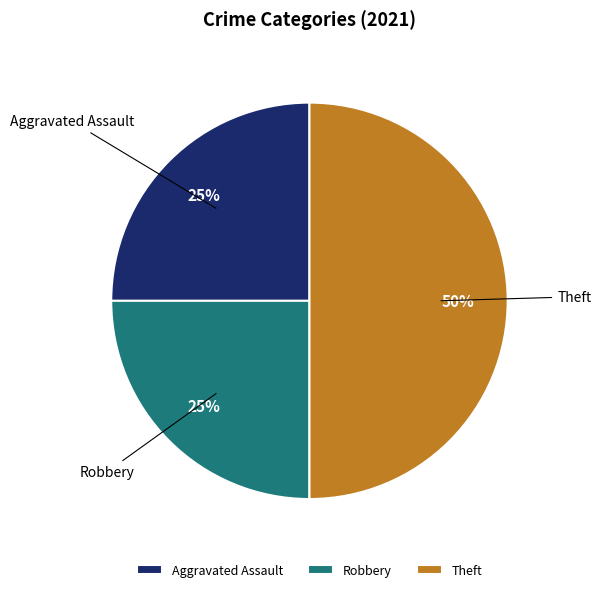

How many slices are in this pie chart?

3